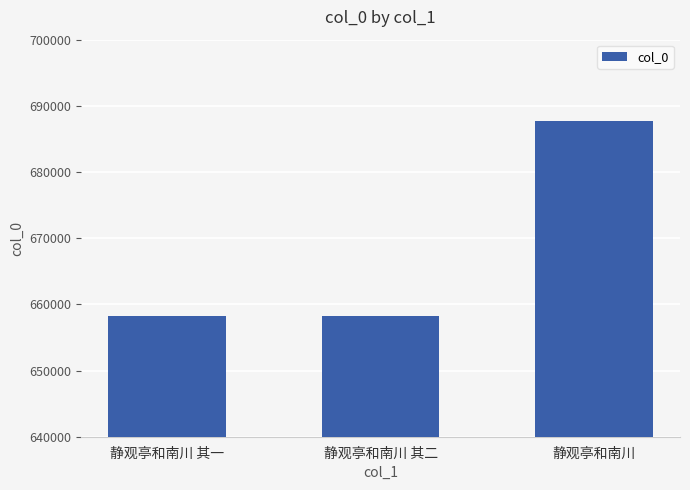

The value at 静观亭和南川 其二 is 1038756. True or false?

False